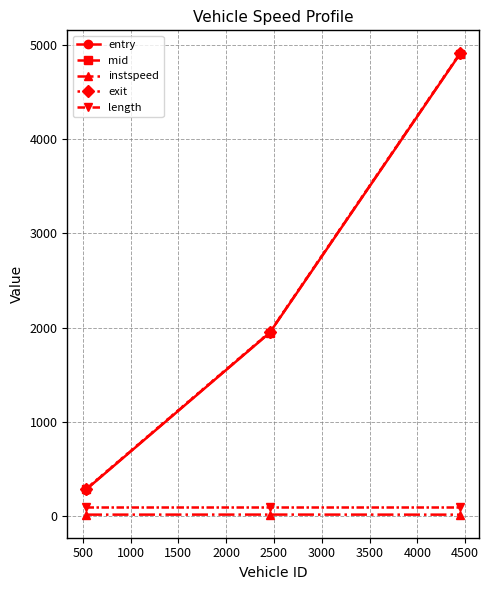

Which series has the widest spread of values?

exit